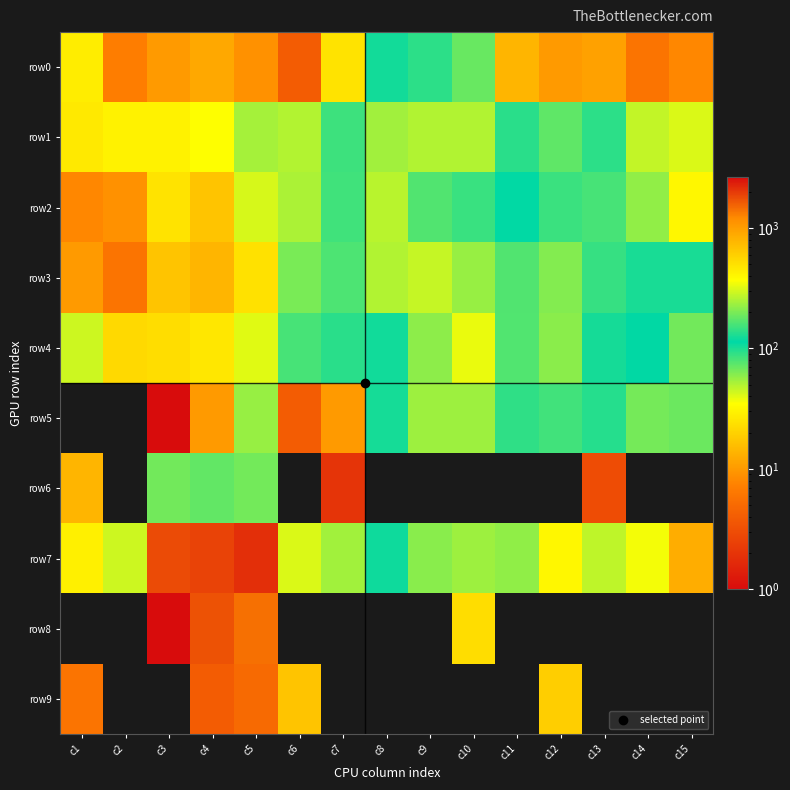

Which category has the lowest value across all series?

c1